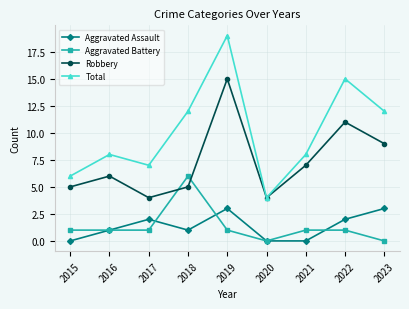

The Total series shows 4 at 2015. True or false?

False